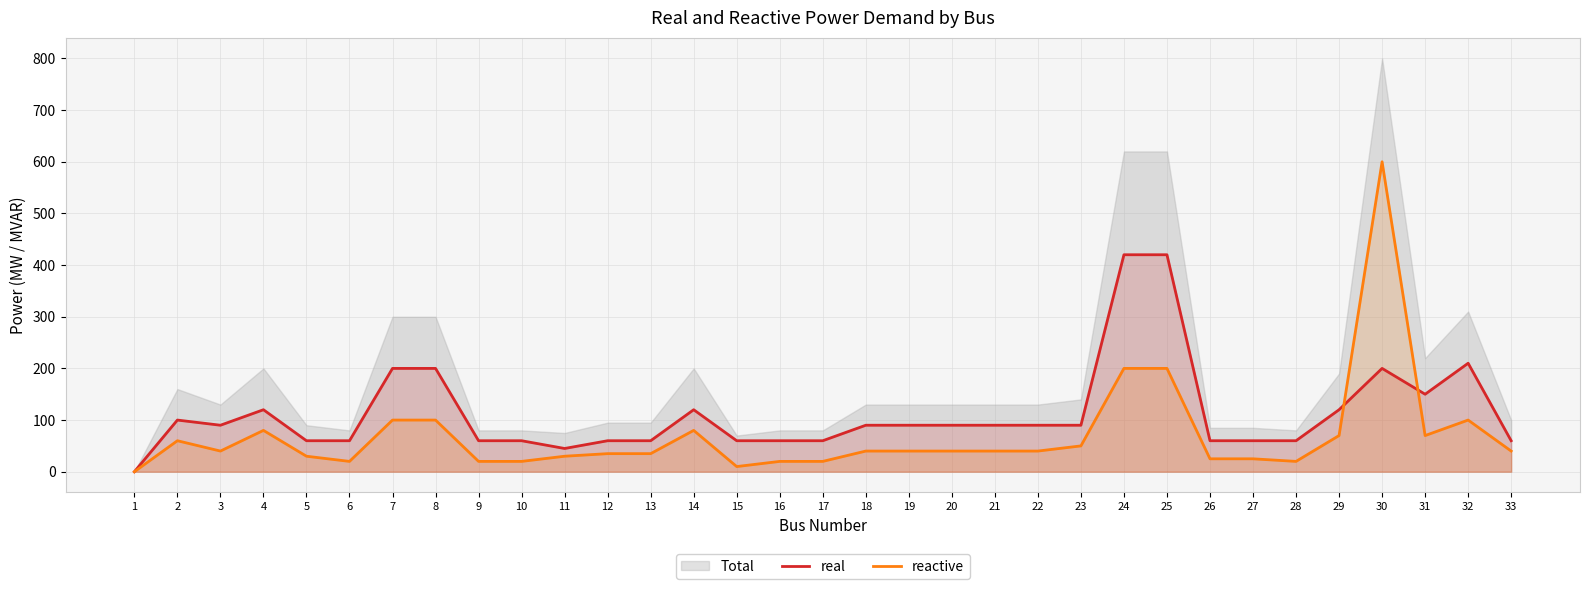

How many interior local peaks does the reactive series have?

5